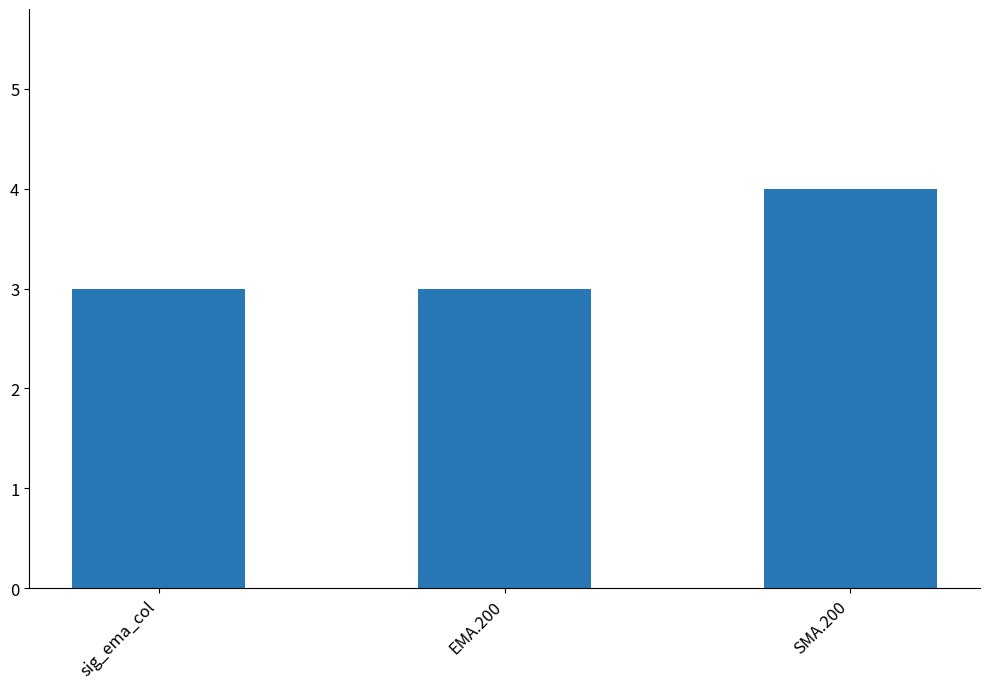

The chart shows a value of 3 at EMA.200. True or false?

True